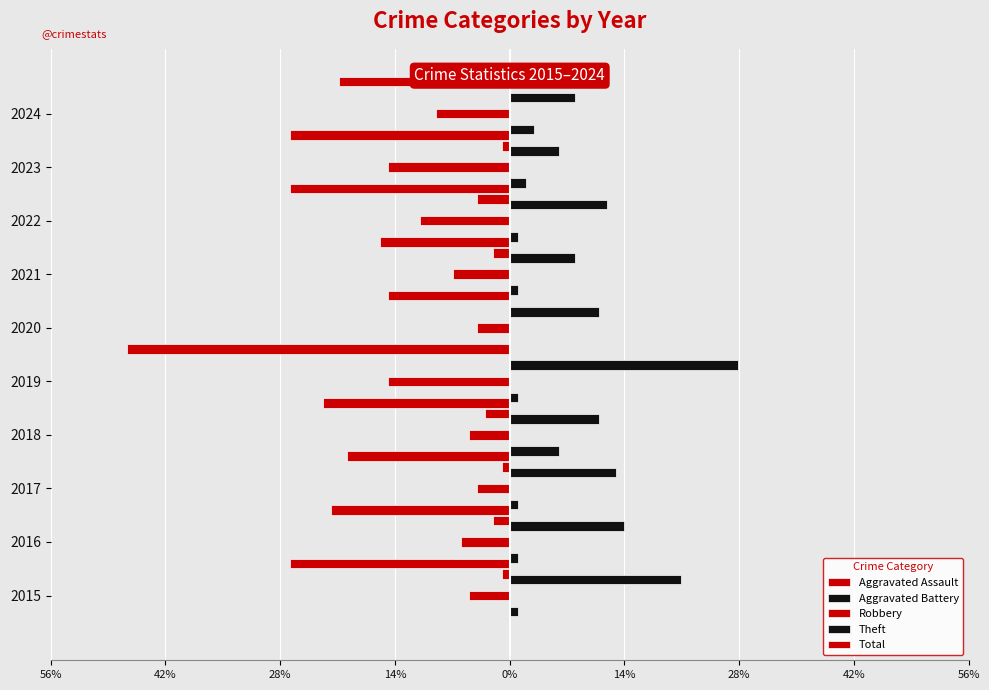

How many values in Aggravated Assault are below zero?

7